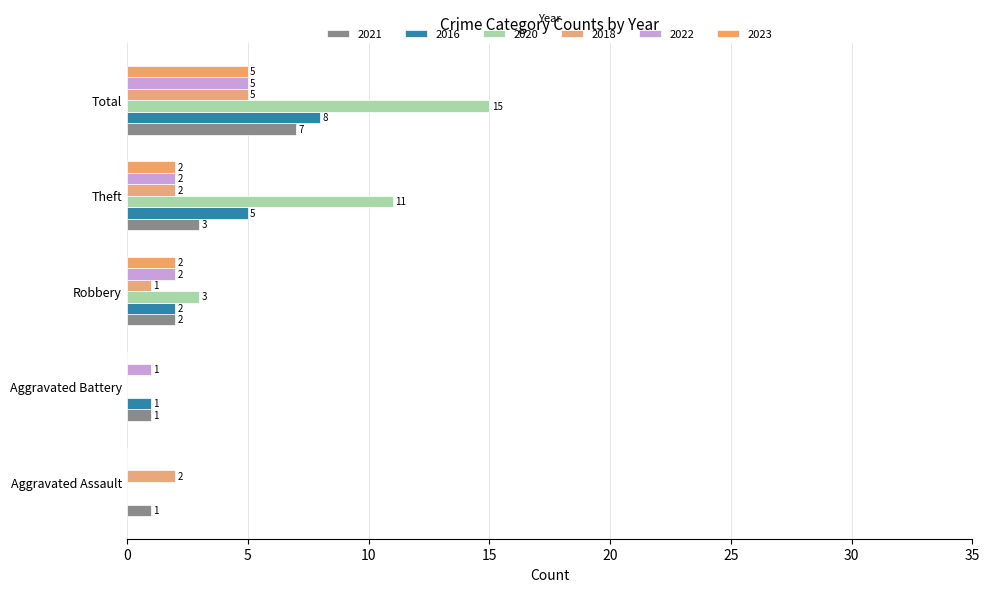

Which series has the largest total across all categories?

2020